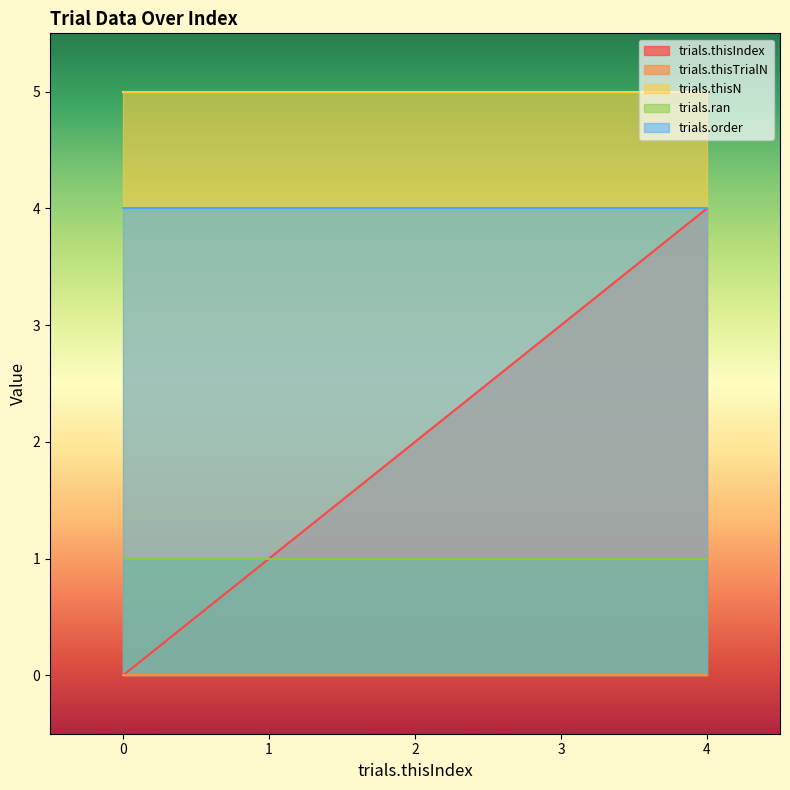

At which category is the sum across all series the highest?

4